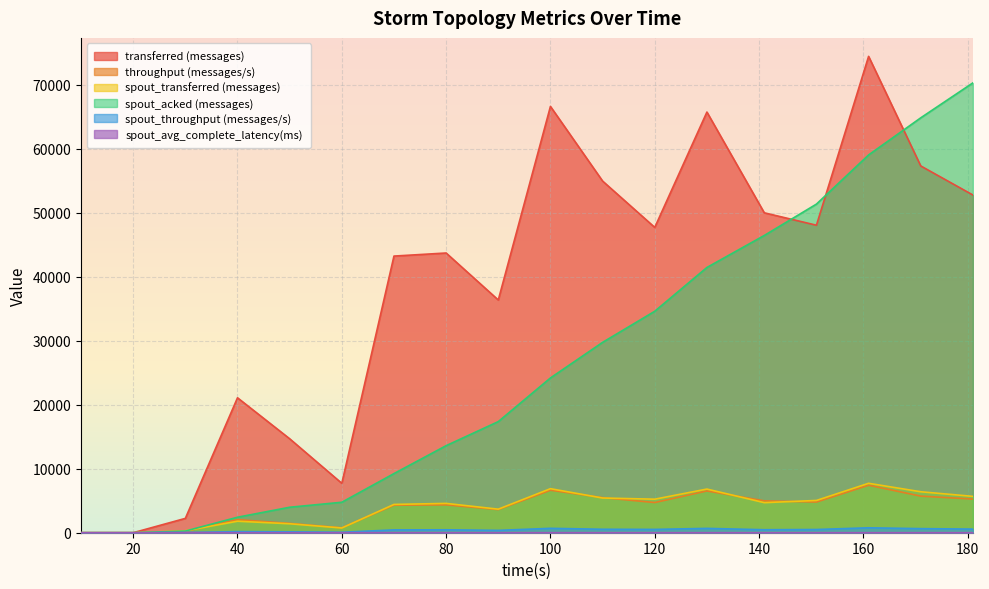

What are all the series names shown in the legend?

transferred (messages), throughput (messages/s), spout_transferred (messages), spout_acked (messages), spout_throughput (messages/s), spout_avg_complete_latency(ms)